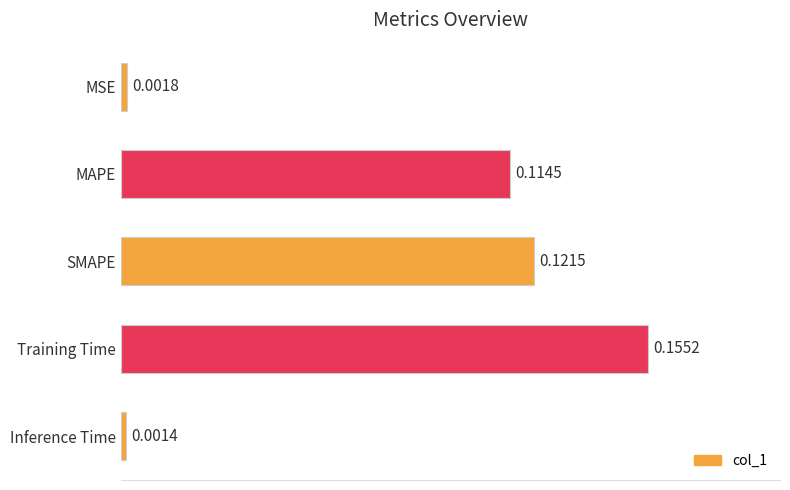

Count the number of categories in the chart.

5